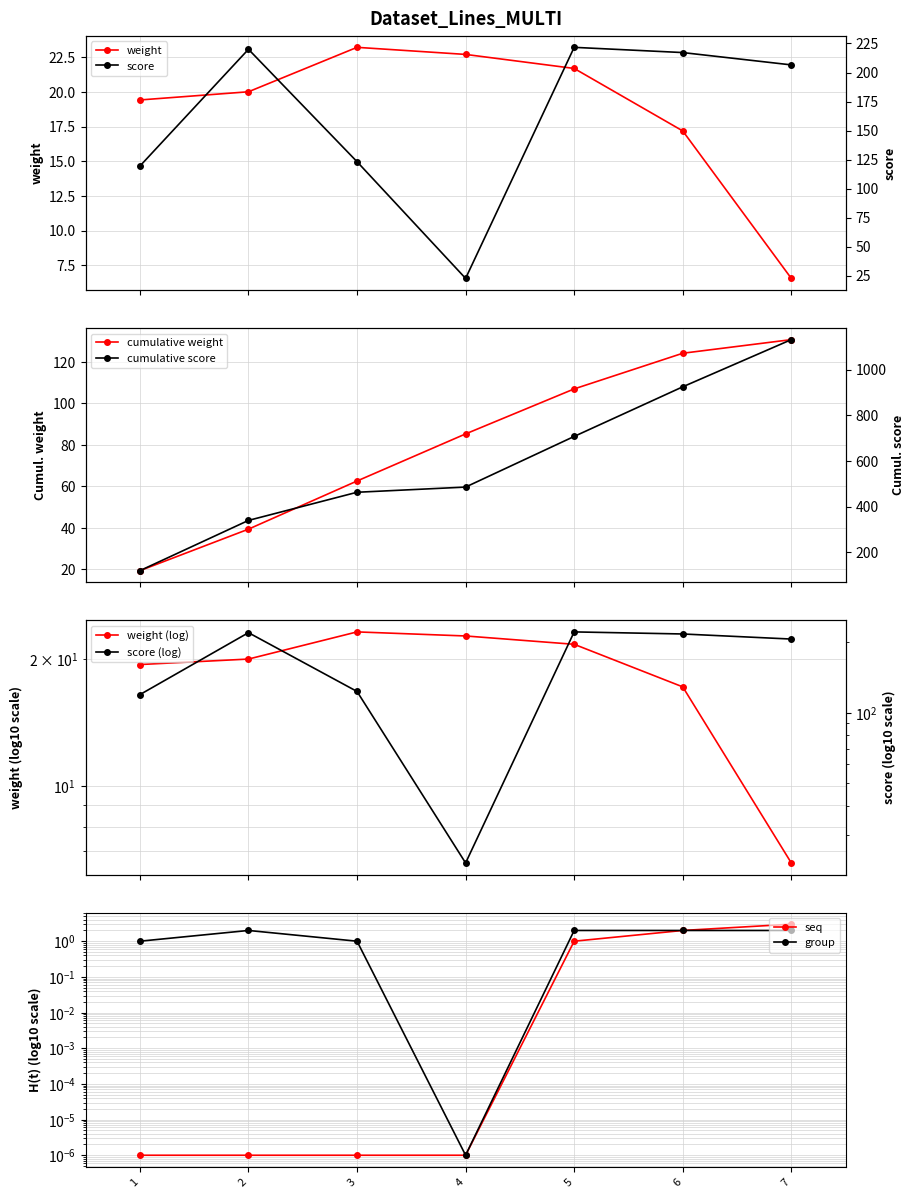

Between 4 and 5, which series saw the biggest shift?

score